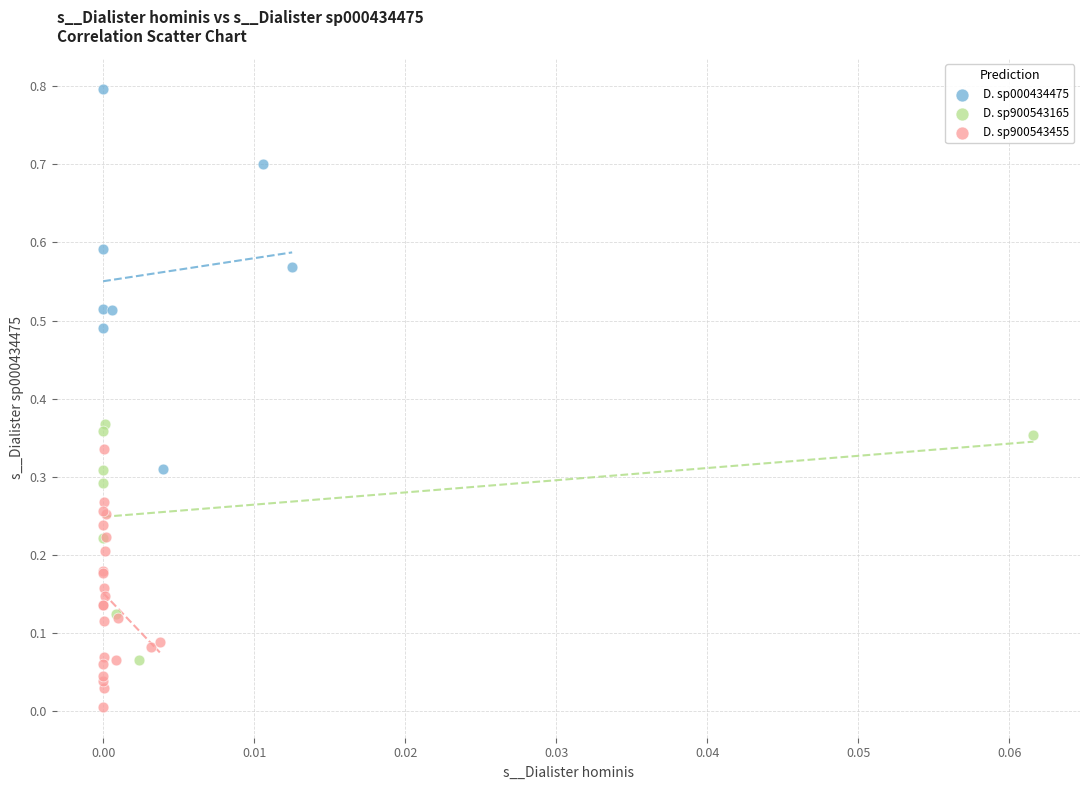

Which series reaches the minimum Y coordinate?

D. sp900543455